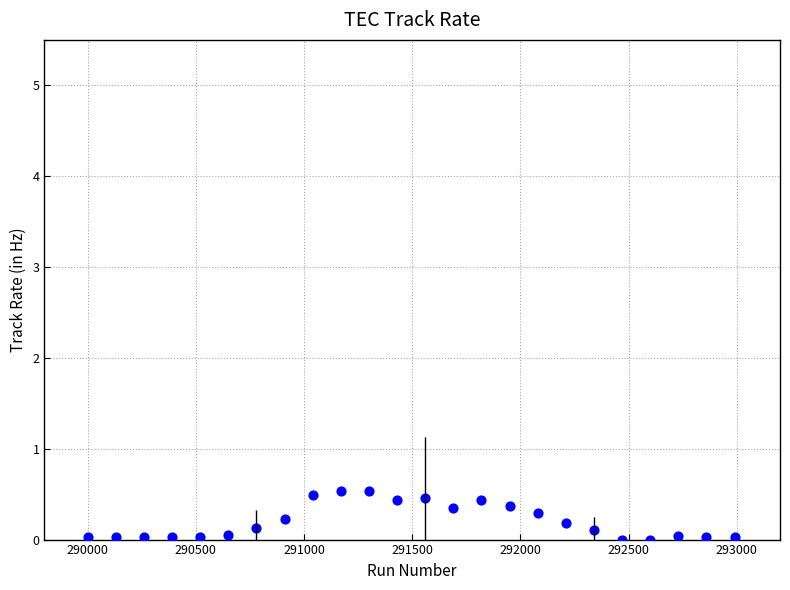

What is the range of Y values (max minus min)?

0.5